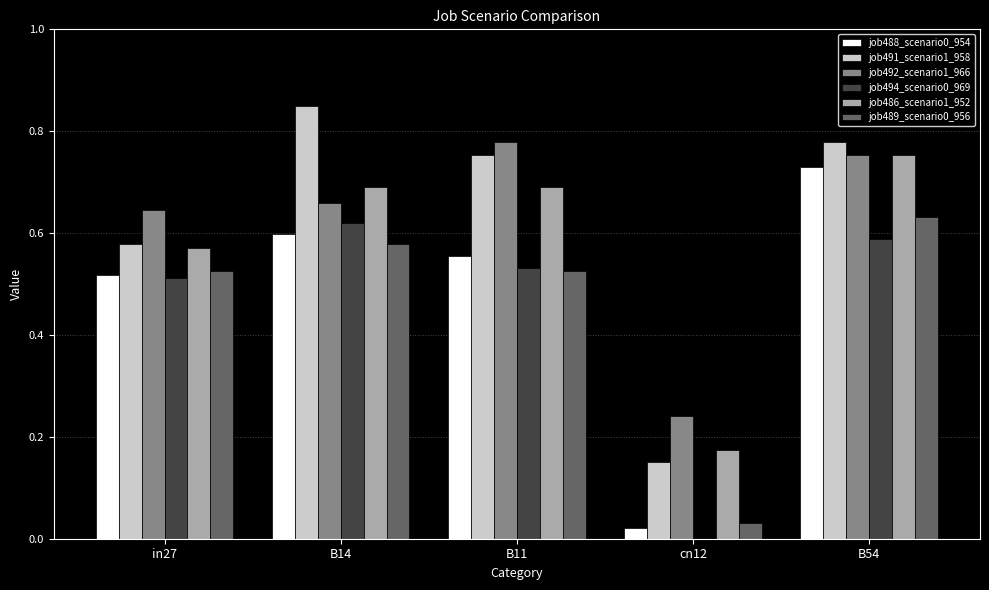

The value of job494_scenario0_969 at B14 is 0.4. True or false?

False